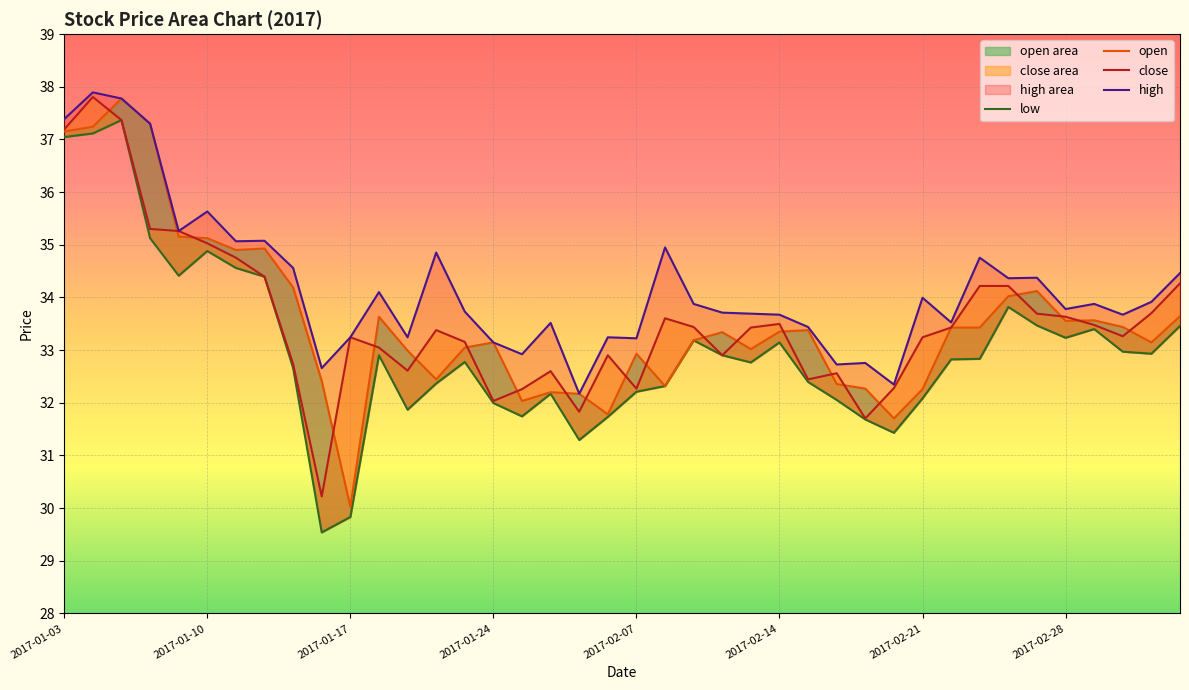

Count the number of categories in the chart.

40